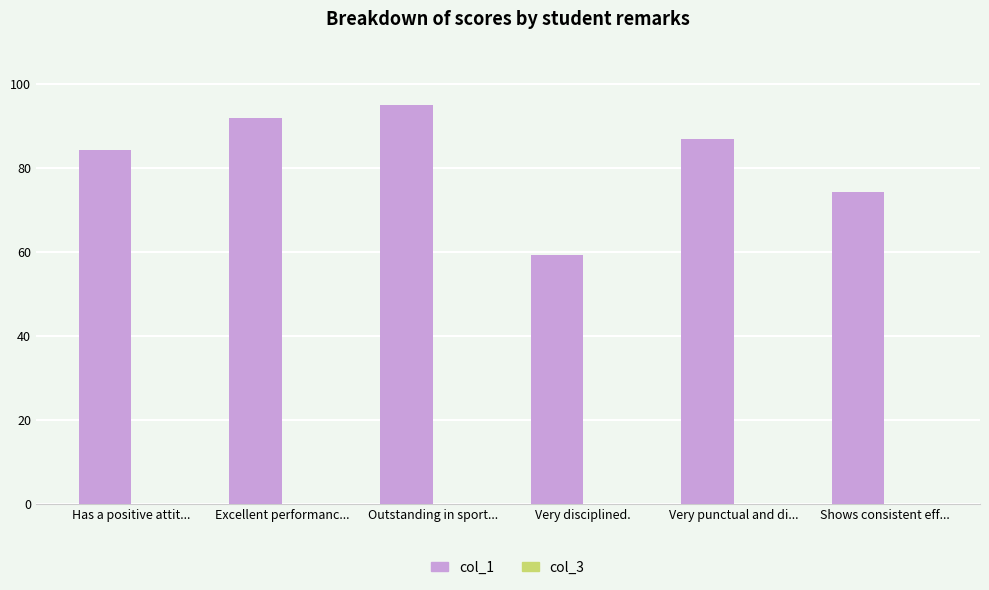

Are the bars horizontal?

No